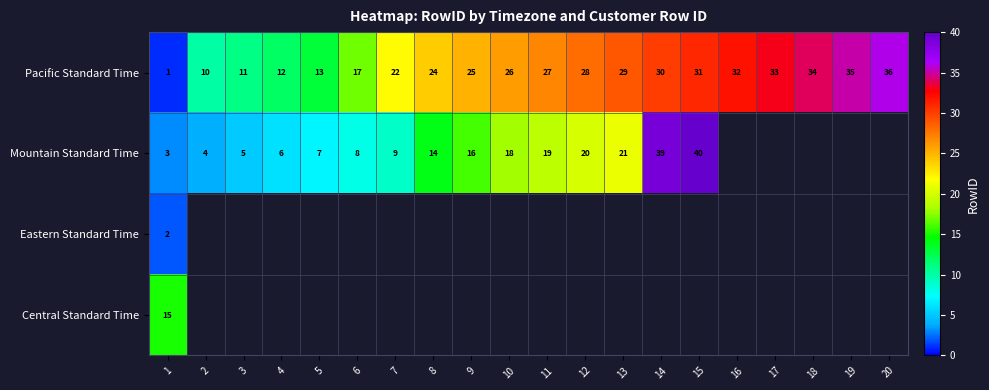

At which category does the chart reach its peak across all series?

15